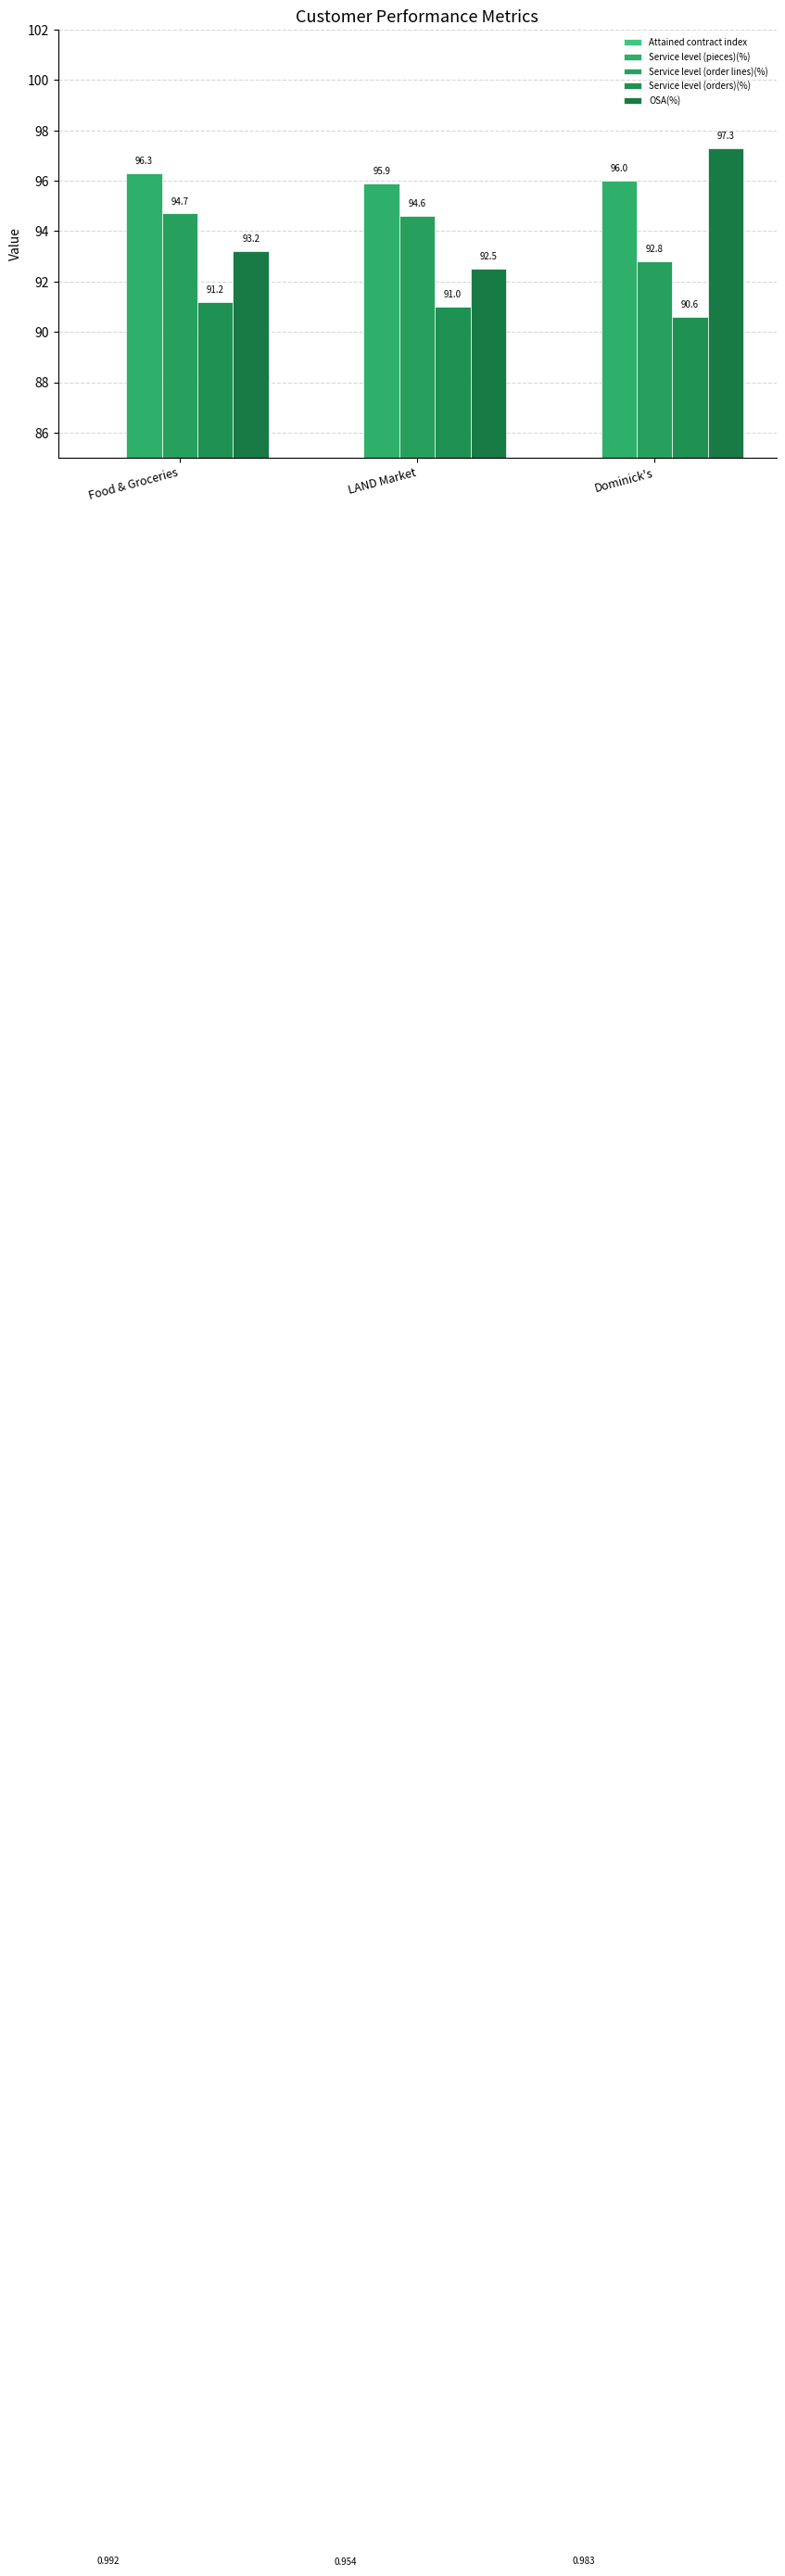

What is the sum of all Attained contract index values?

2.9